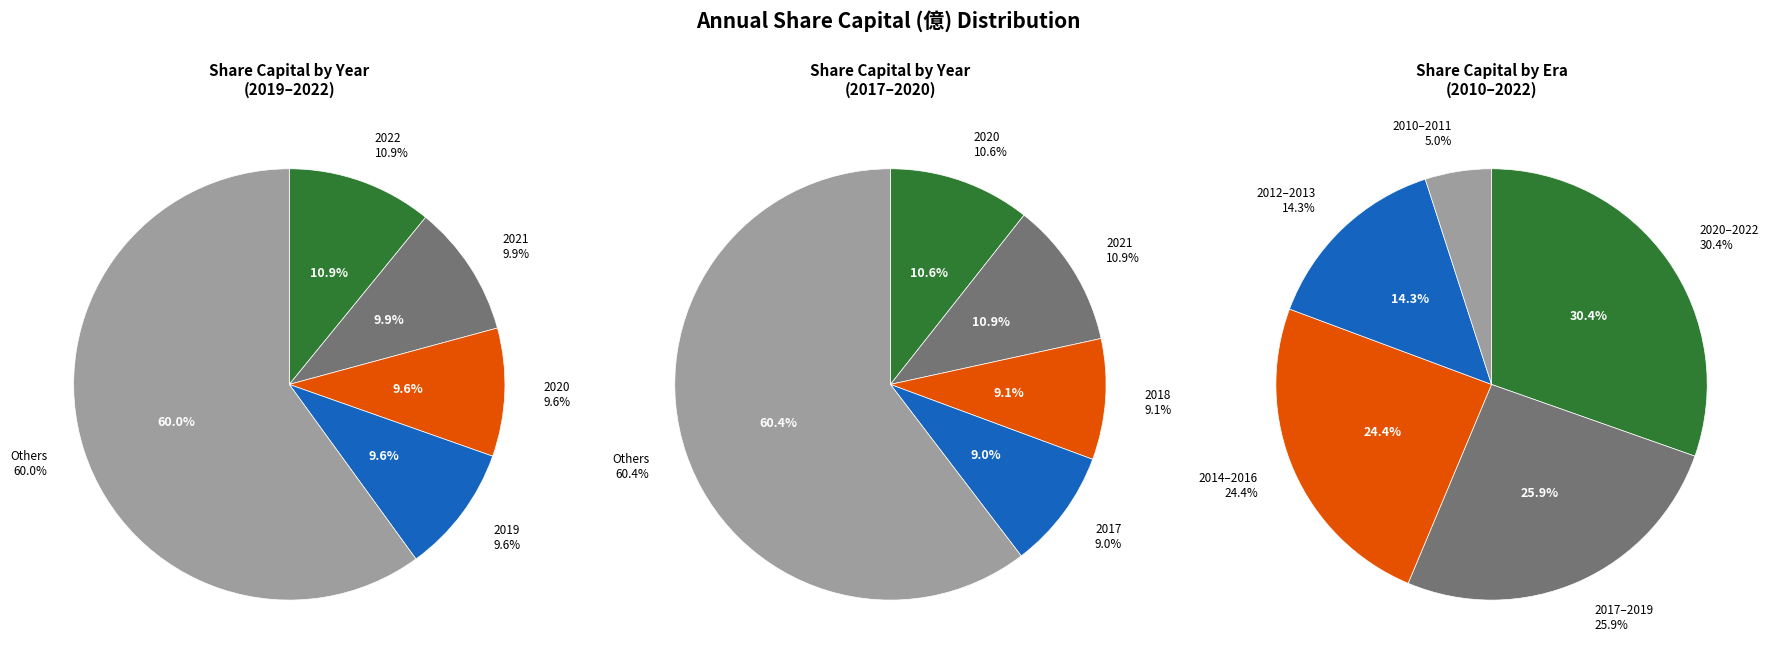

Is it true that 2016 is 15% of the pie?

False